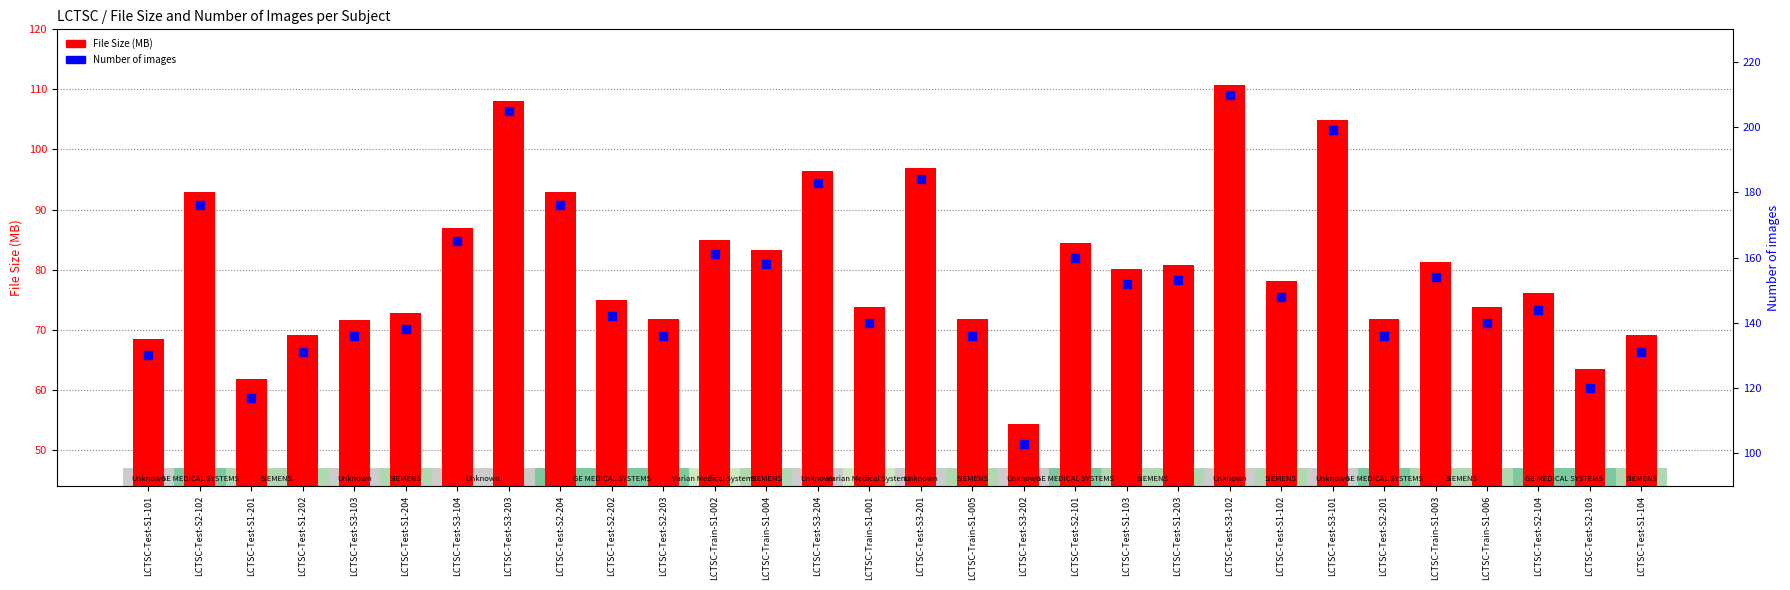

At which category is the sum across all series the highest?

LCTSC-Test-S3-102